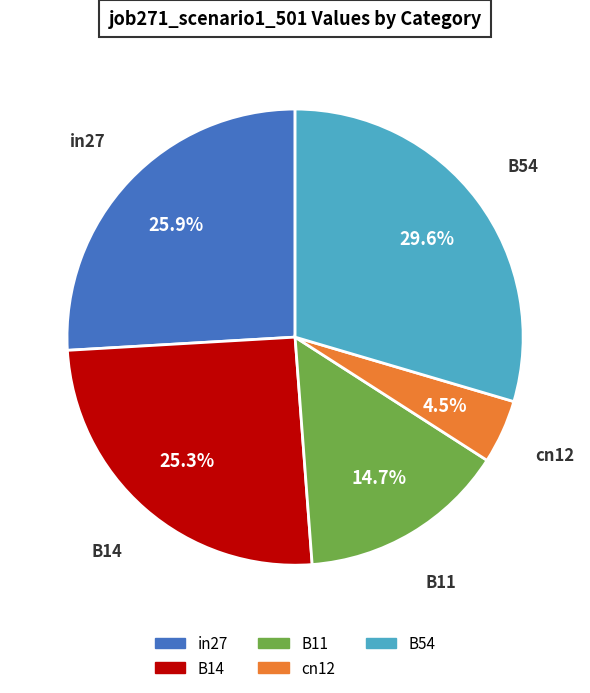

What portion of the pie excludes cn12?

95.5%